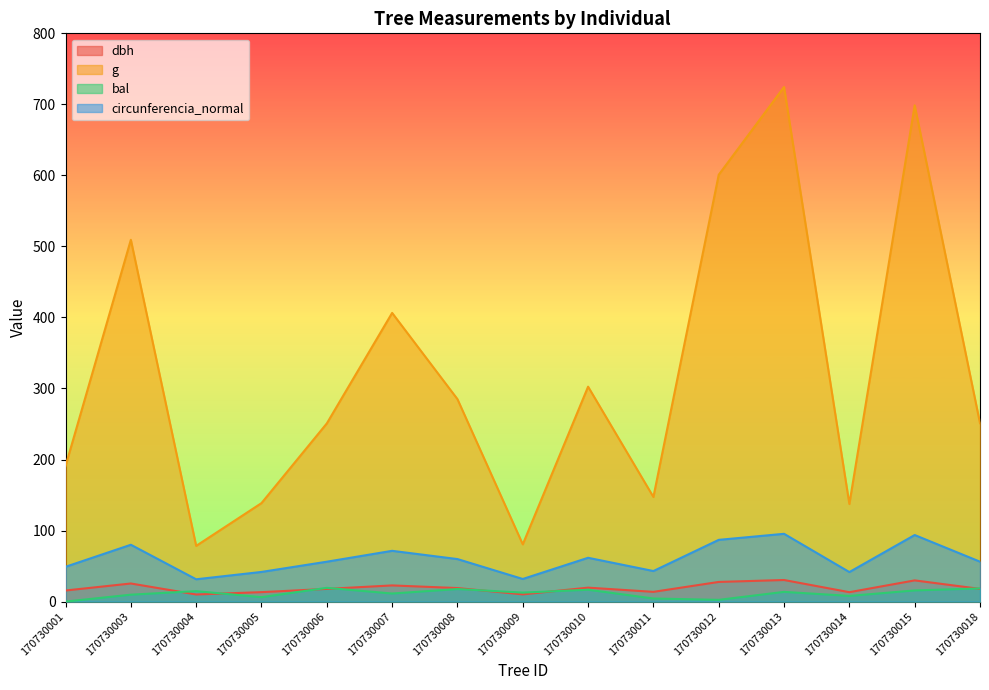

What is the sum of the circunferencia_normal values at 170730010 and 170730004?

93.0